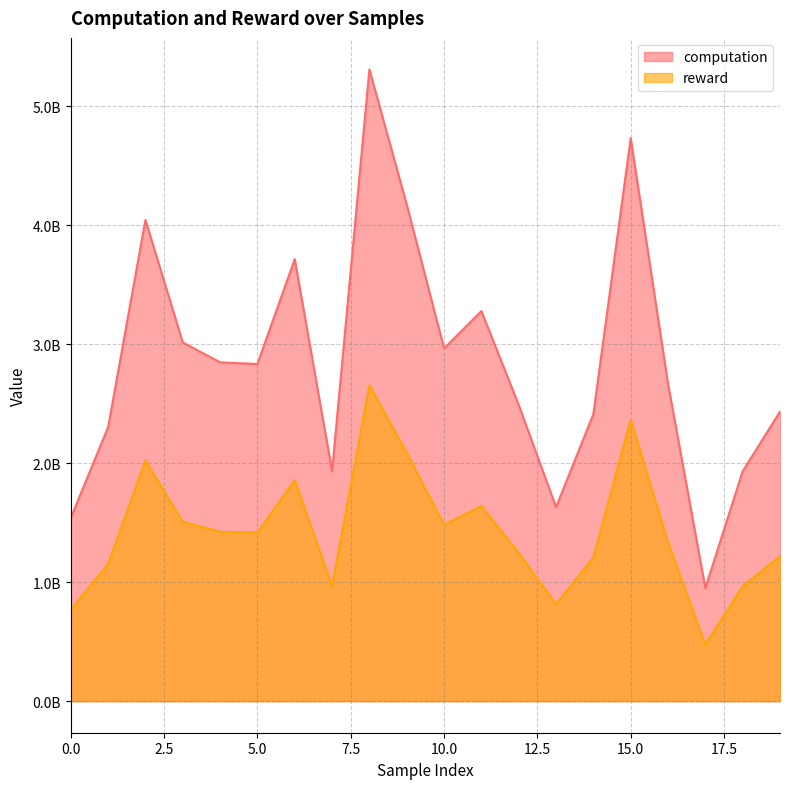

Which series has the largest total across all categories?

computation